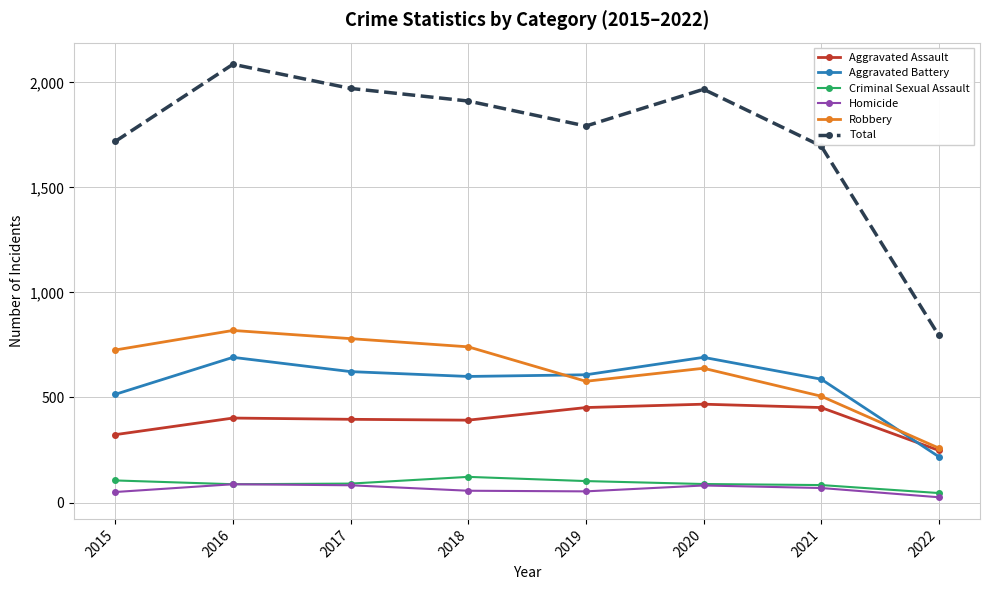

At which category is the sum across all series the highest?

2016